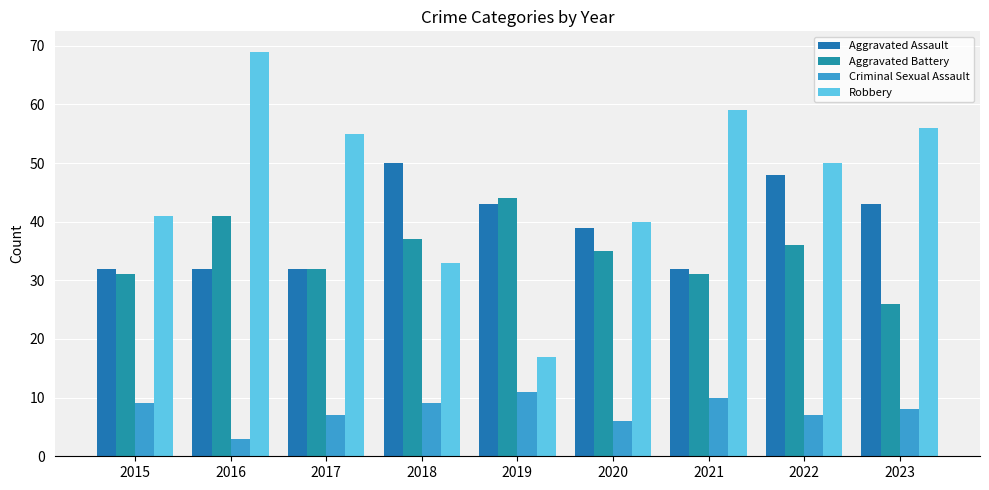

List the labels in order of Aggravated Assault value, largest first.

2018, 2022, 2019, 2023, 2020, 2015, 2016, 2017, 2021